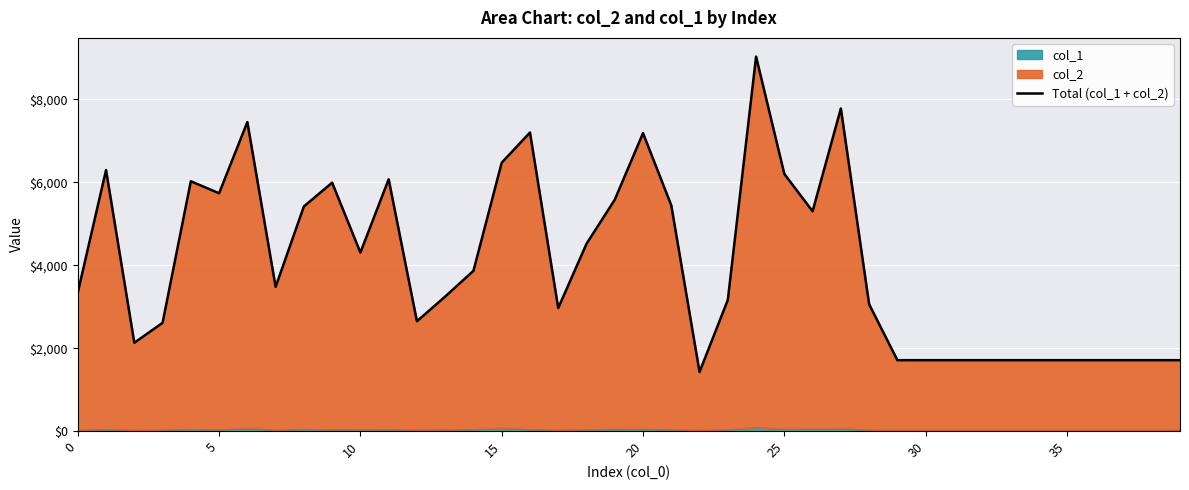

What is the approximate value at 39, to the nearest 100?

1700